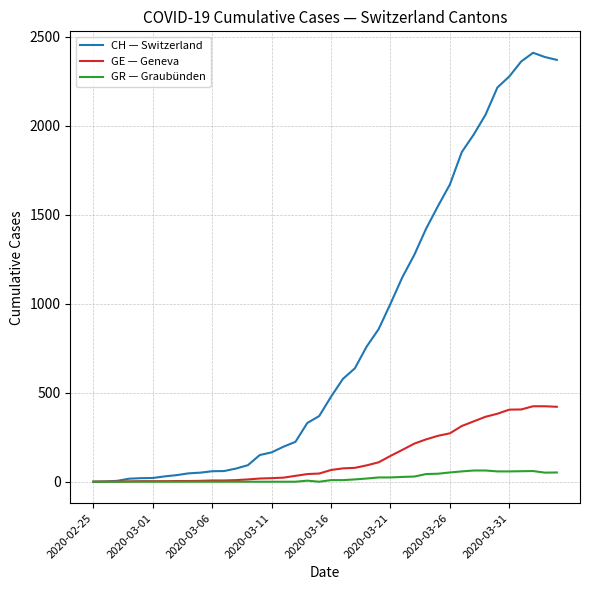

Which series has the largest total across all categories?

CH — Switzerland